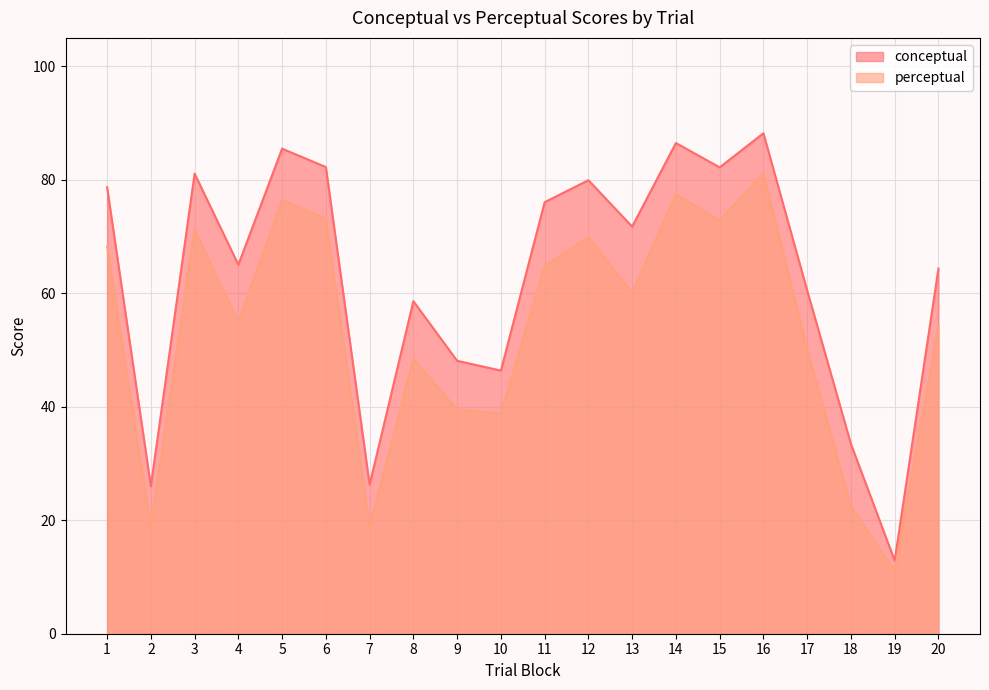

What is the difference between the perceptual values at 14 and 16?

3.7